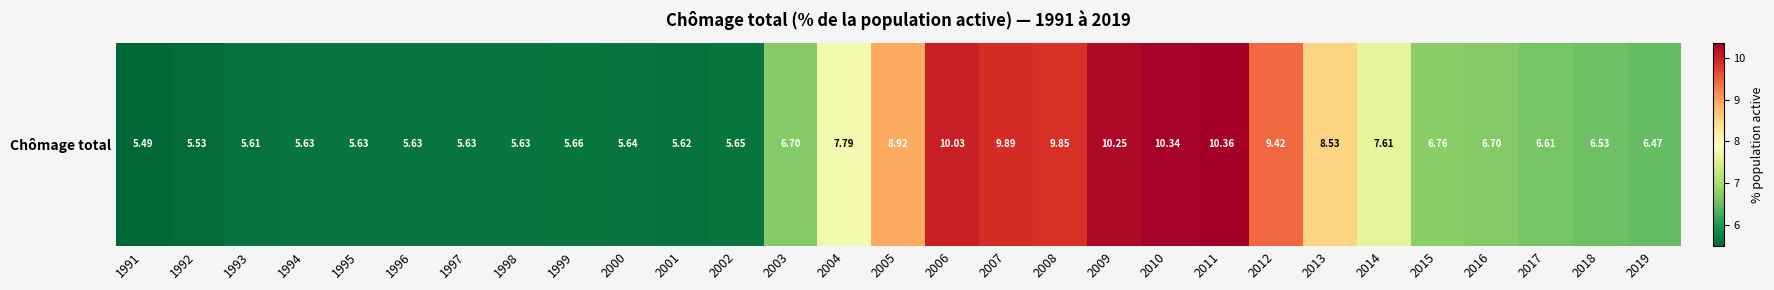

What is the sum of all values?

210.1